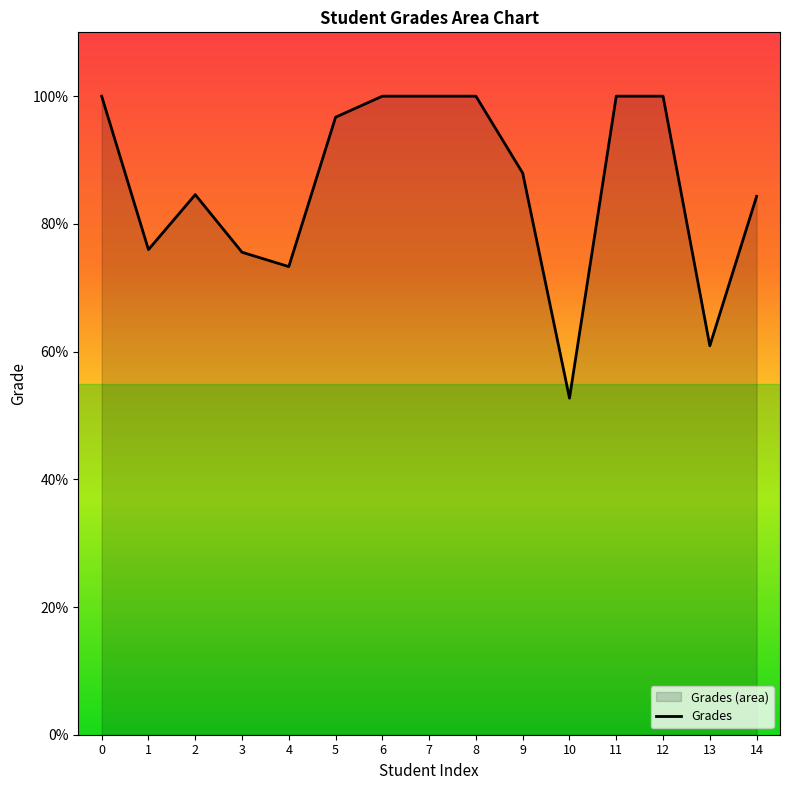

What is the change in value from 7 to 9?

-12.0